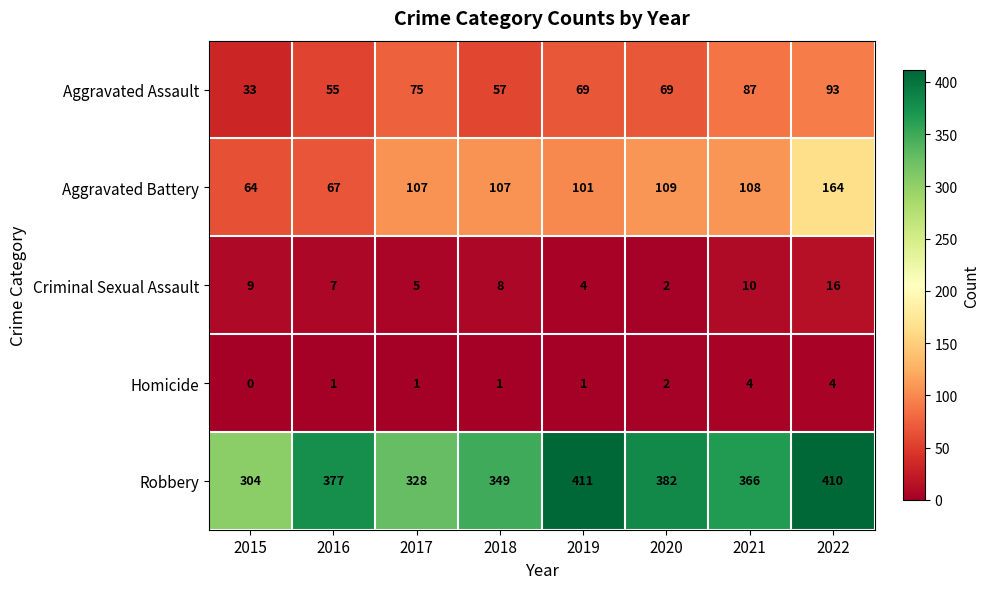

What is the difference between the Homicide values at 2019 and 2021?

3